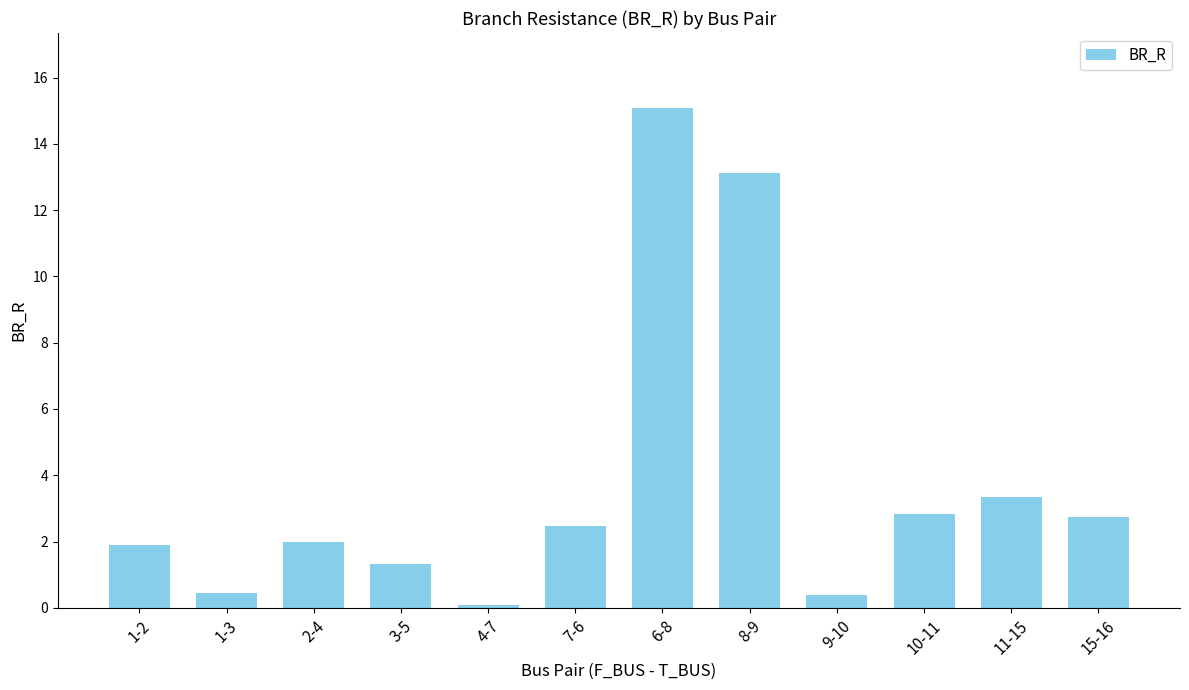

What is the label of the 4th bar from the right?

9-10